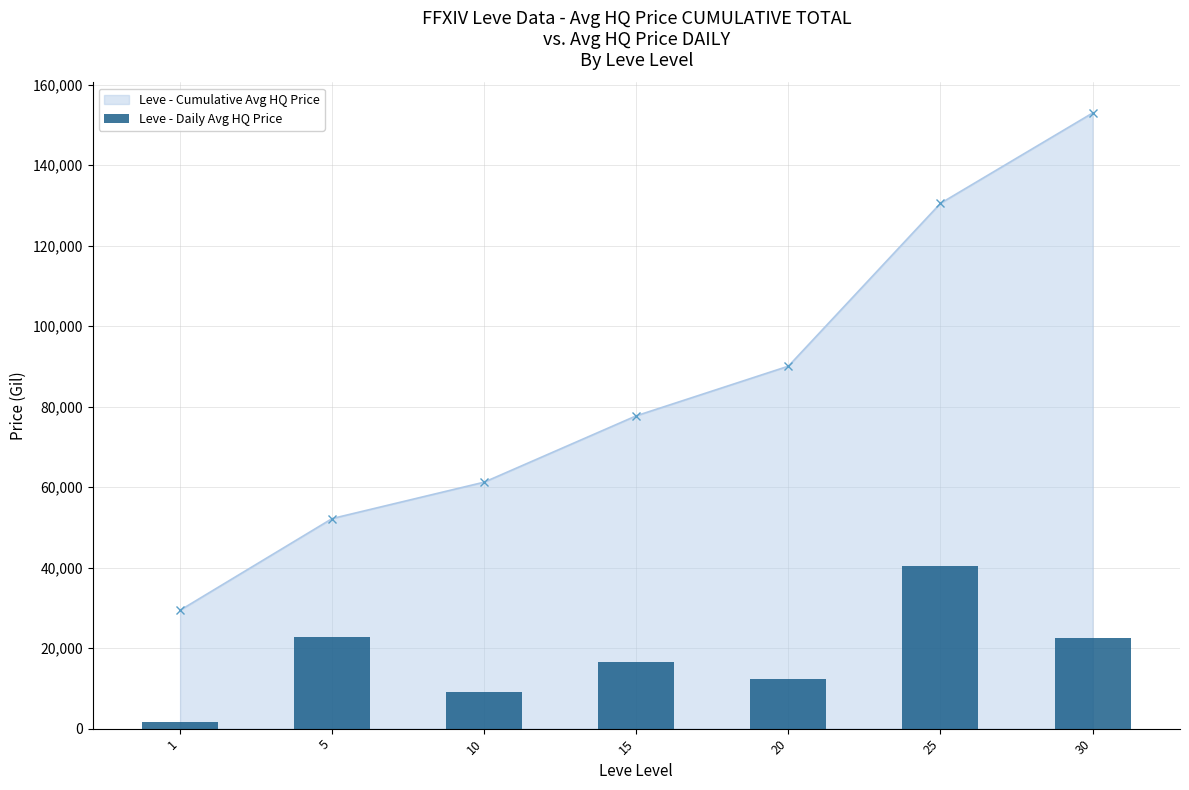

Which label corresponds to the smallest value in the chart?

1